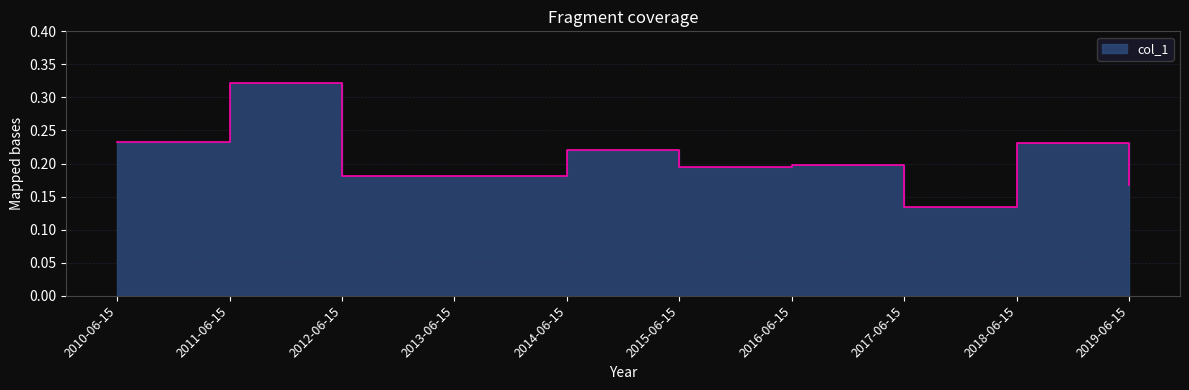

List the labels in order of value, largest first.

2011-06-15, 2010-06-15, 2018-06-15, 2014-06-15, 2016-06-15, 2015-06-15, 2012-06-15, 2013-06-15, 2019-06-15, 2017-06-15